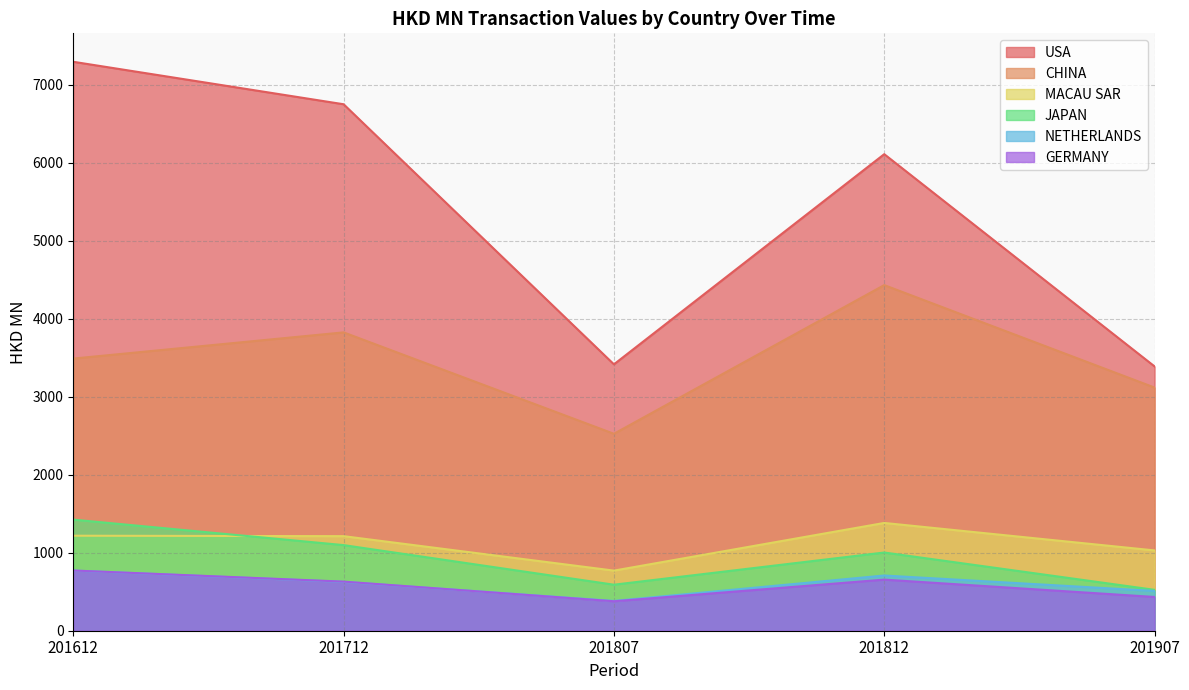

What is the sum of all GERMANY values?

2868.4